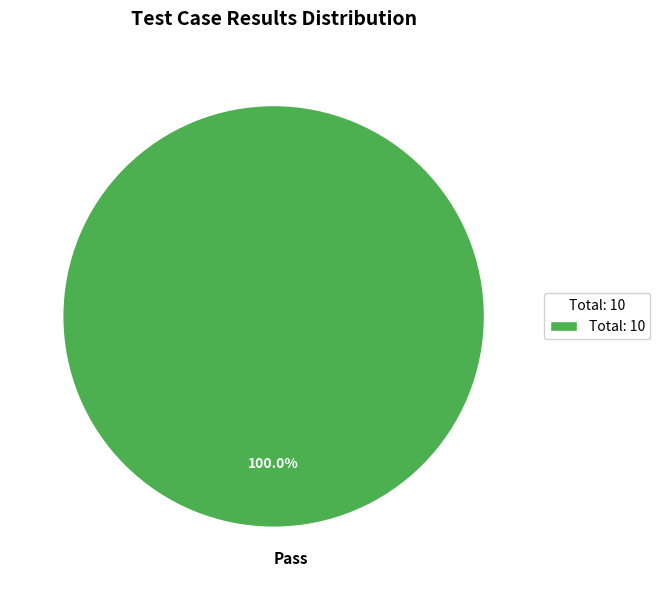

Is there a majority slice in this chart?

Yes